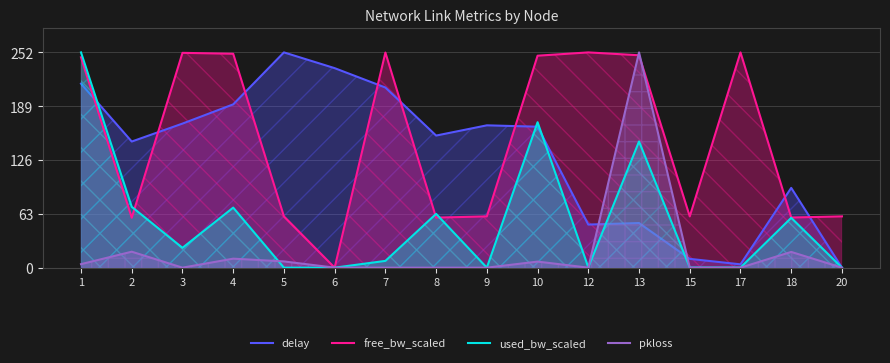

How many data points does each series have?

16